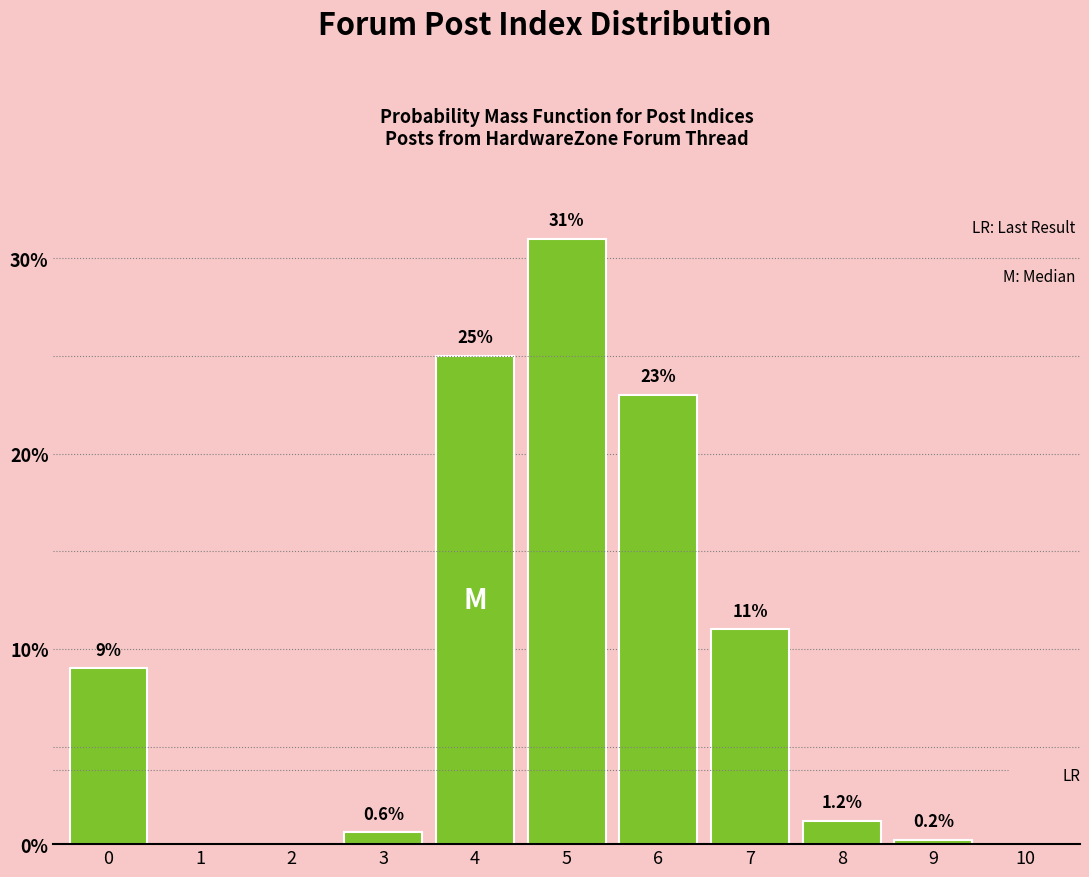

Reading left to right, transcribe all the data shown in this chart.

0=9.0	1=0.0	2=0.0	3=0.6	4=25.0	5=31.0	6=23.0	7=11.0	8=1.2	9=0.2	10=0.0